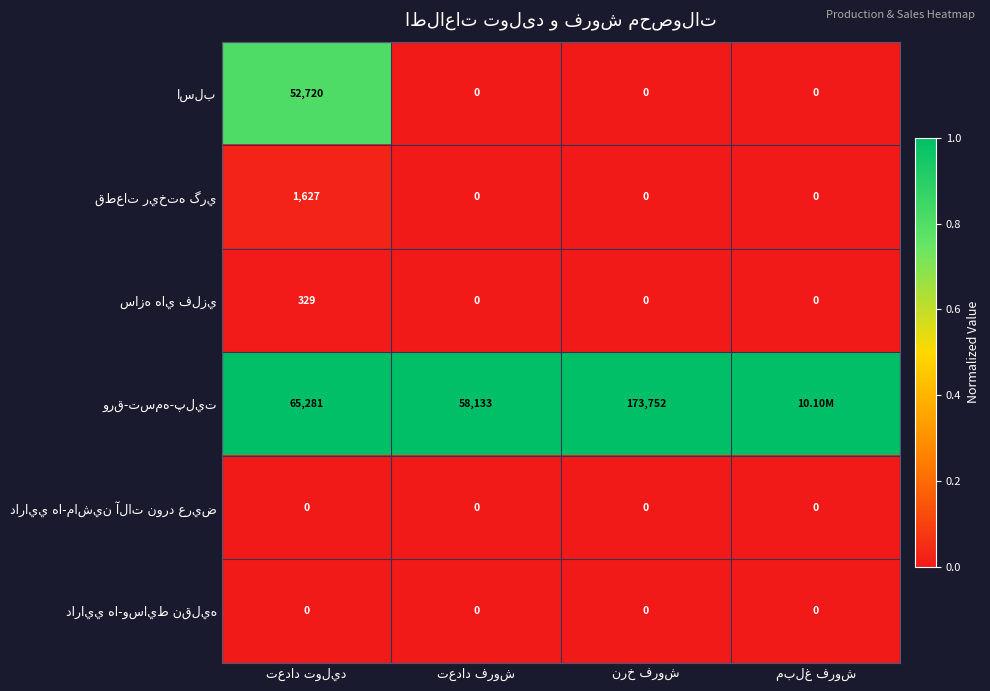

At which category is the sum across all series the highest?

تعداد توليد